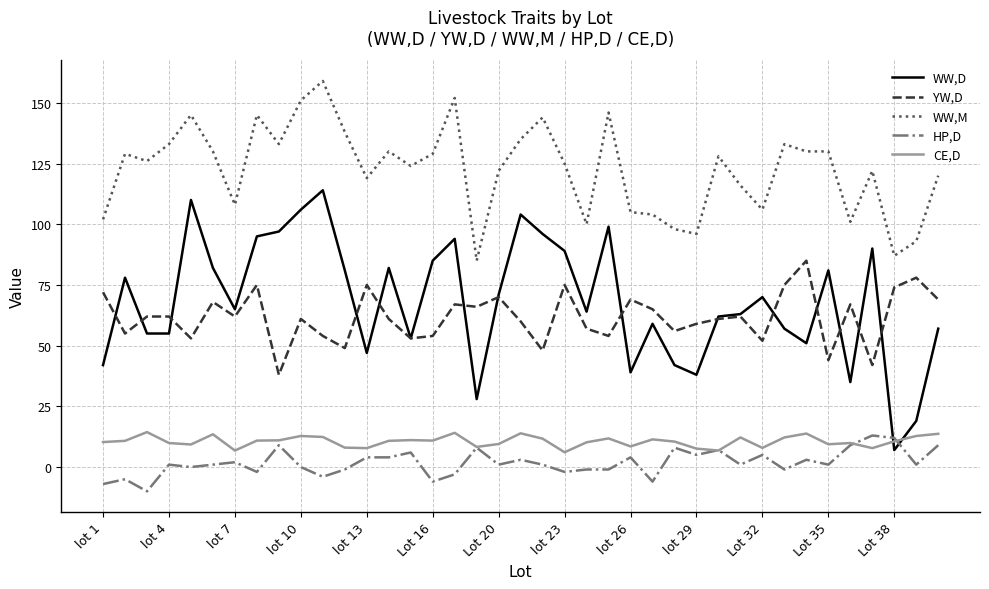

What is the lowest value of the HP,D series?

-10.0